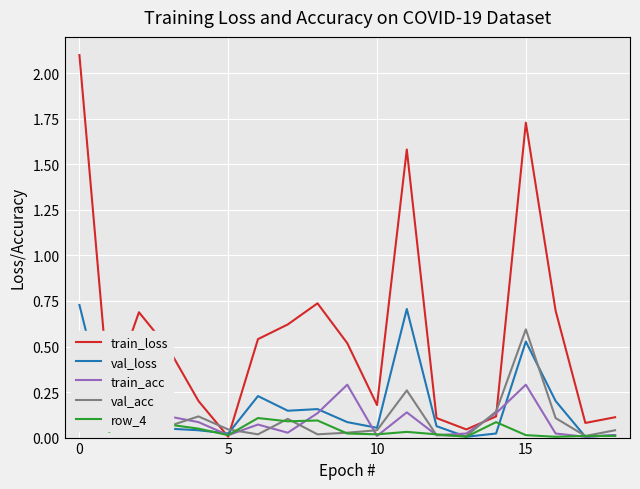

At 8, list the series in order from smallest to largest.

val_acc, row_4, train_acc, val_loss, train_loss